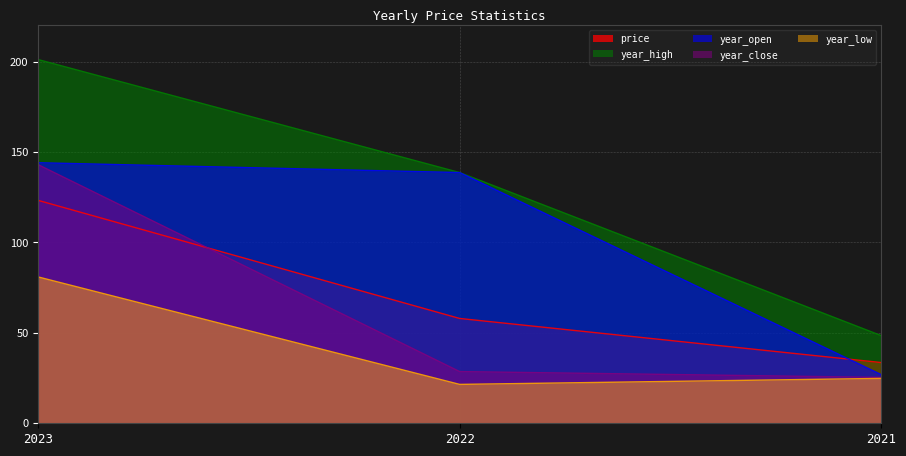

Reading left to right, what are all the values shown in this chart?

price: 123.3	58.0	33.6
year_high: 201.1	138.7	48.5
year_open: 144.1	138.7	26.9
year_close: 143.0	28.6	25.4
year_low: 80.9	21.5	24.8